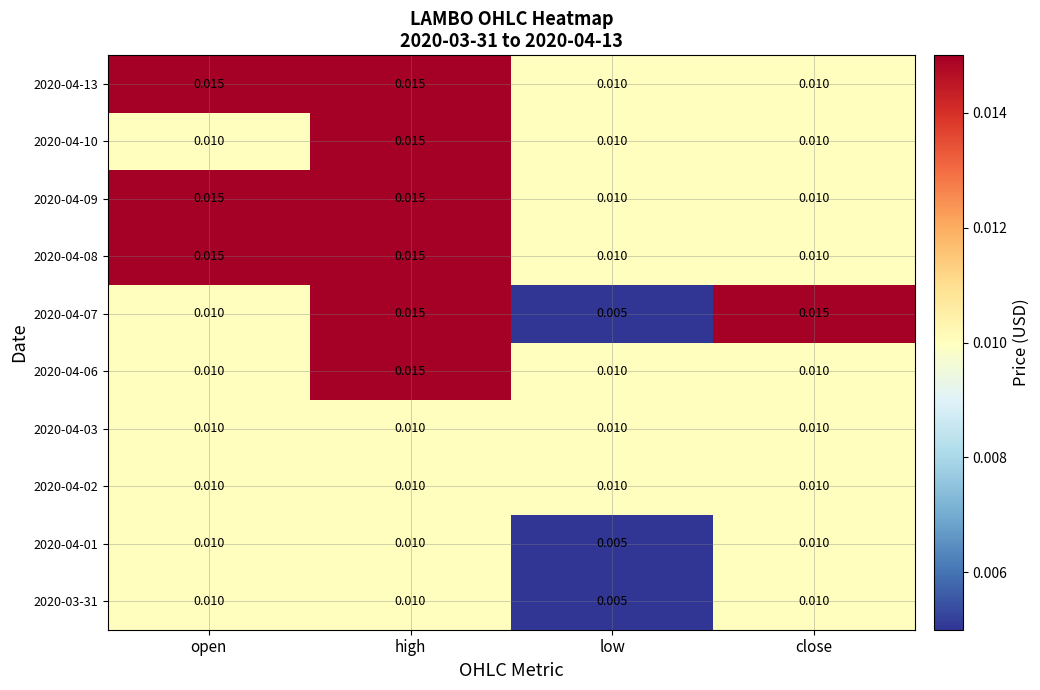

At which label is 2020-03-31 closest to 0?

low